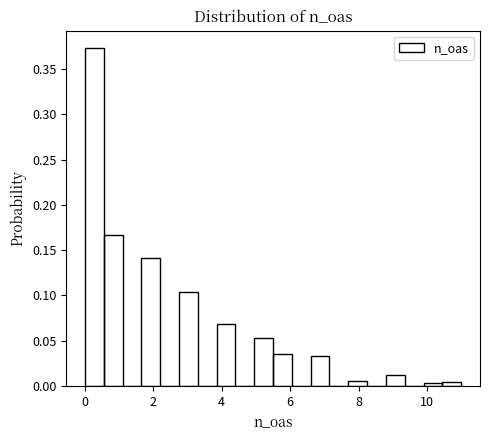

Around what value on the x-axis is the tallest bar? Give the approximate position of its centre, as read against the axis.

0.2